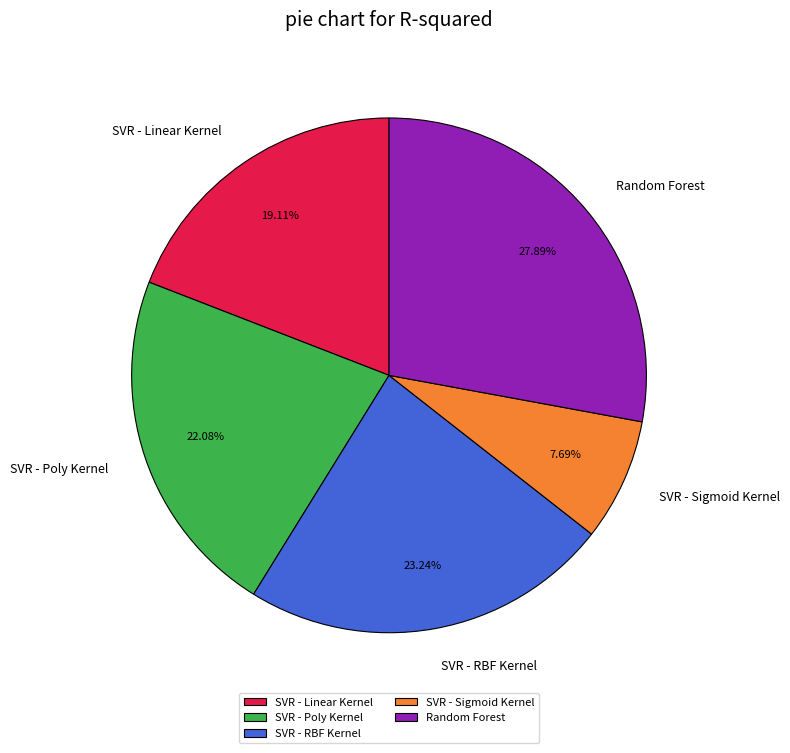

What is the total percentage of SVR - Linear Kernel and SVR - Poly Kernel?

41.2%